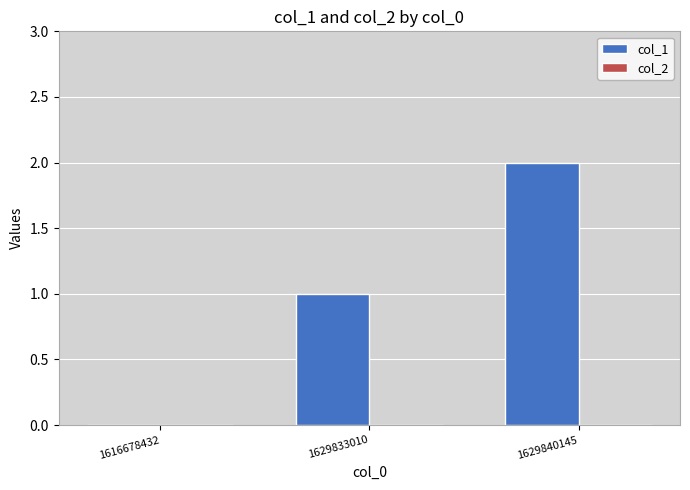

At which category does the chart reach its peak across all series?

1629840145